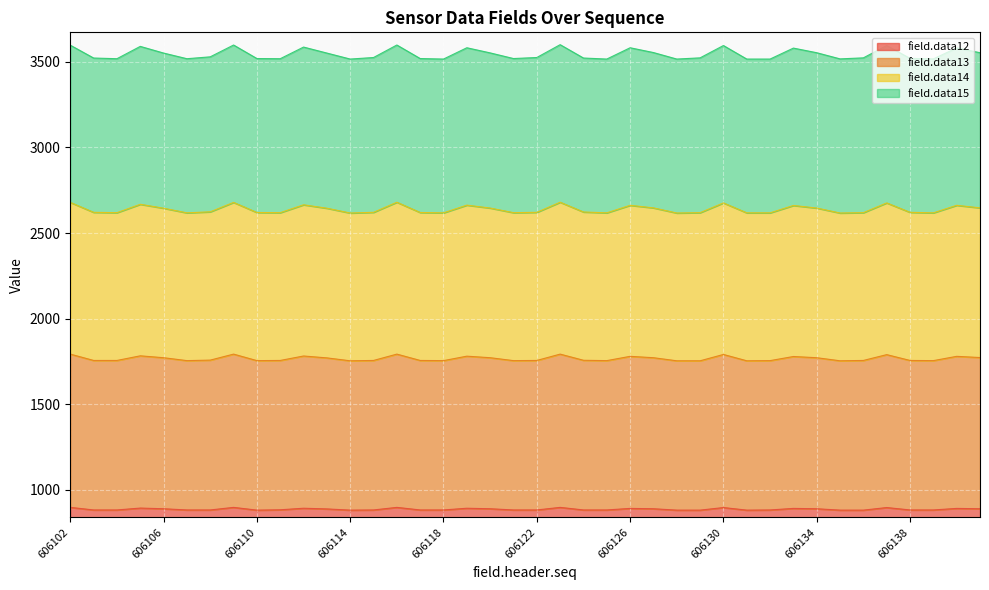

What is the highest value of the field.data12 series?

898